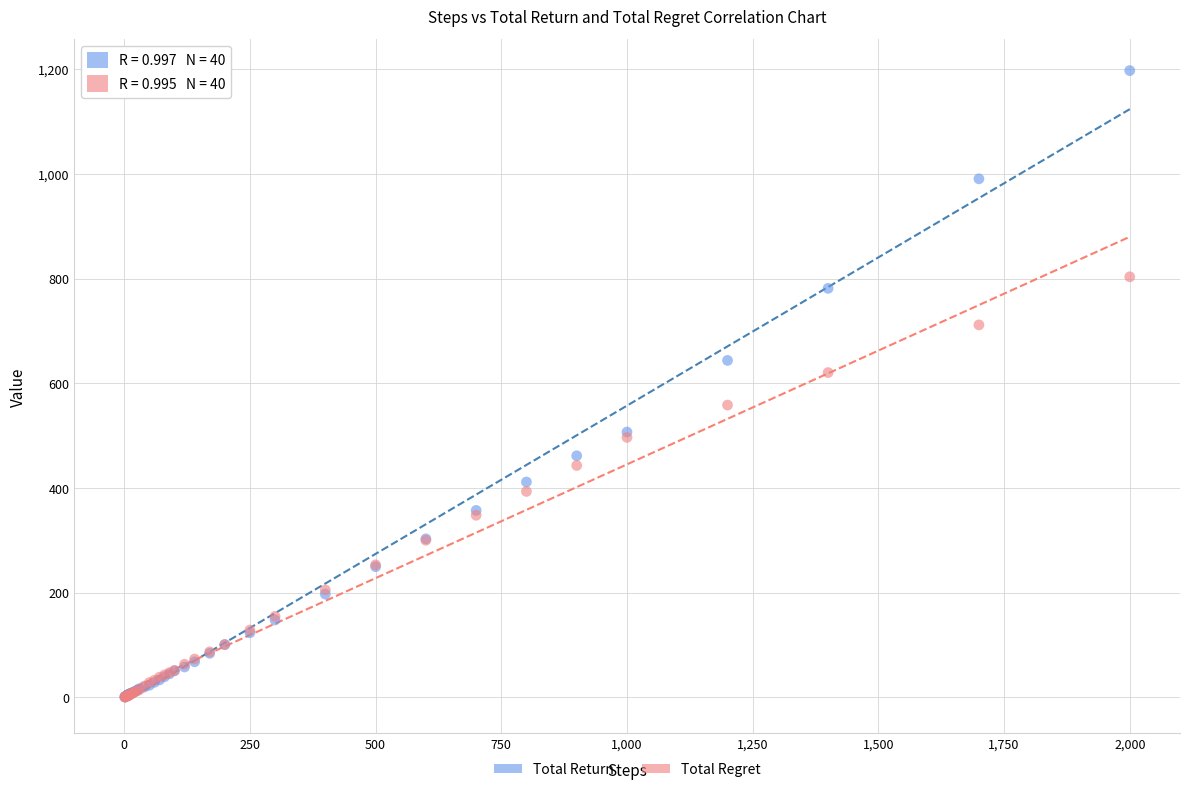

In the Total Return series, what Y value is closest to 599?

643.6